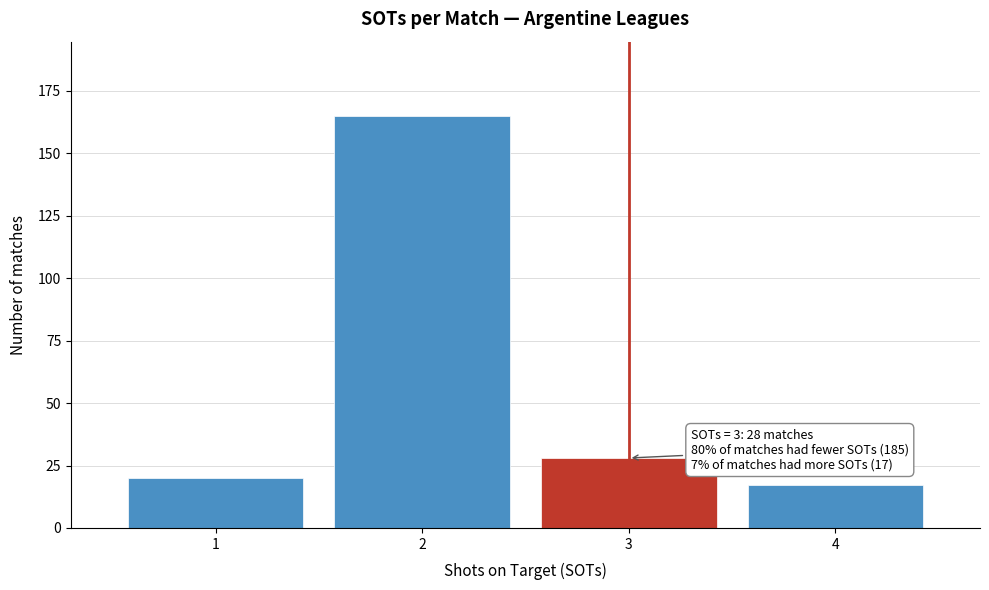

Which range on the x-axis has the tallest bar?

1.5 to 2.5